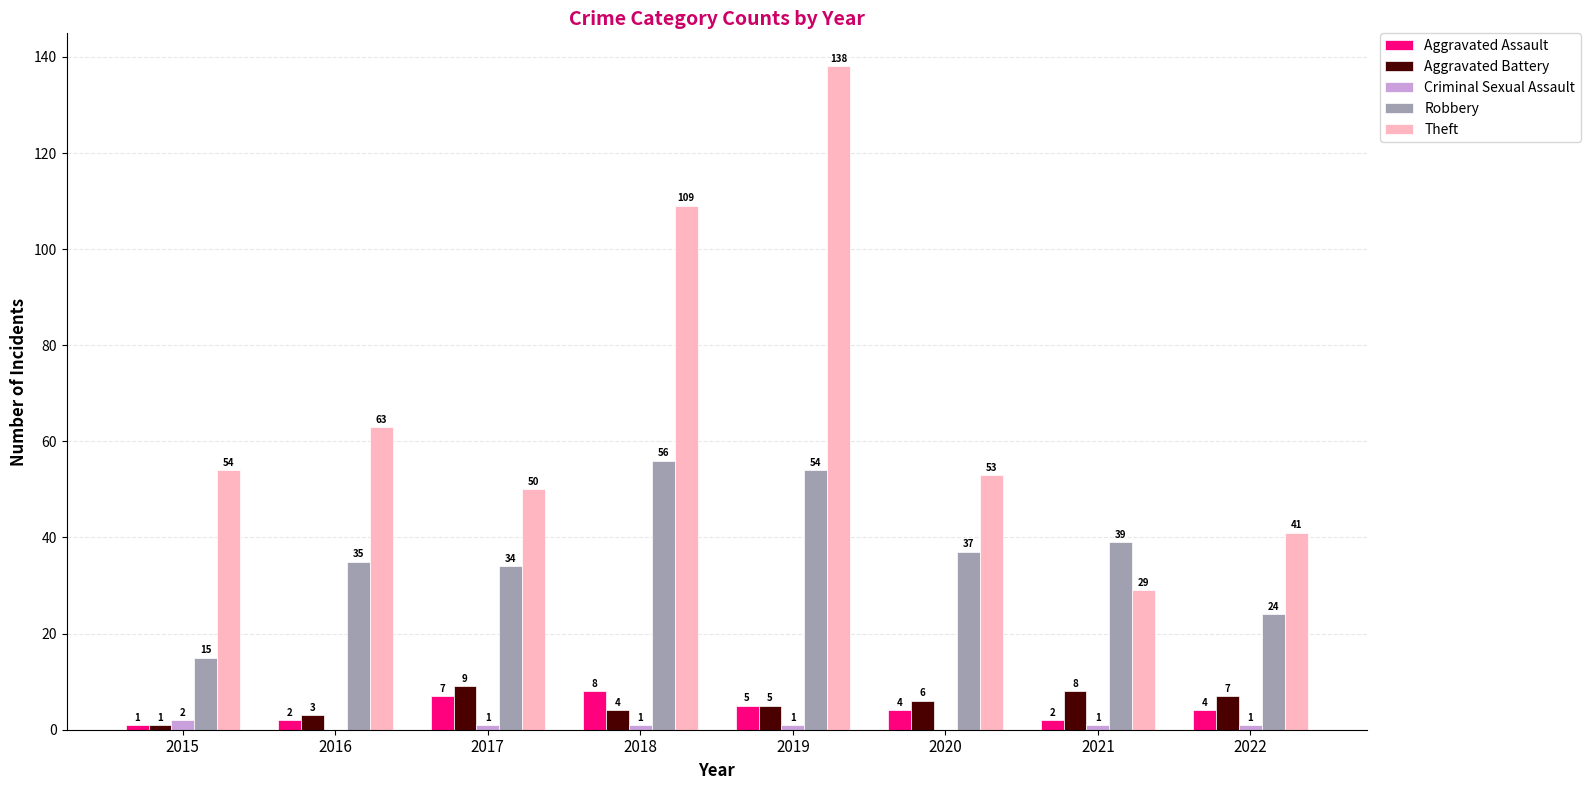

What is the total value across all series at 2017?

101